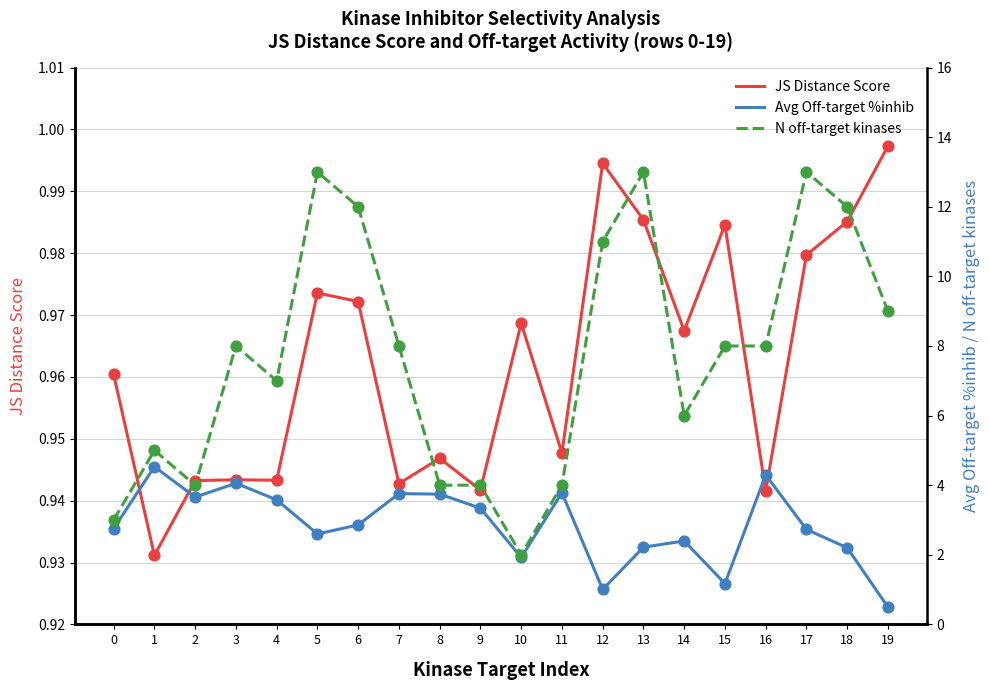

At which category is the sum across all series the highest?

17